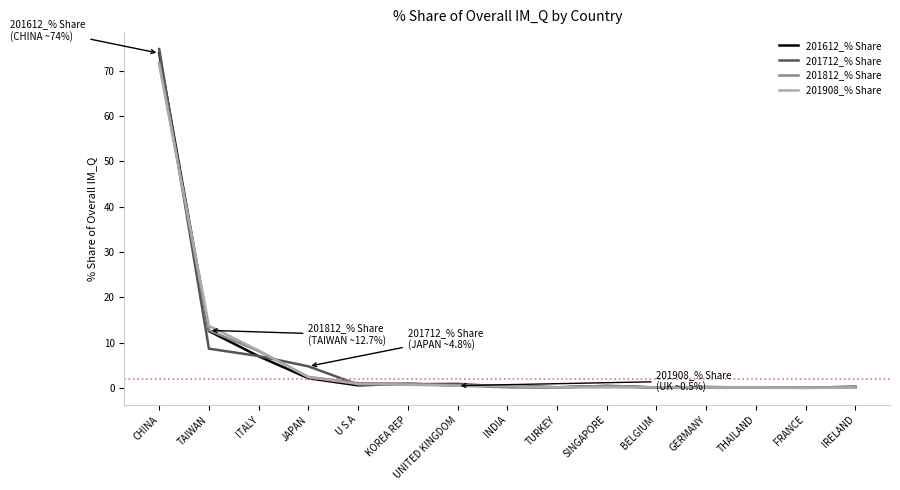

List the series in order of their overall mean, lowest first.

201812_% Share, 201908_% Share, 201612_% Share, 201712_% Share